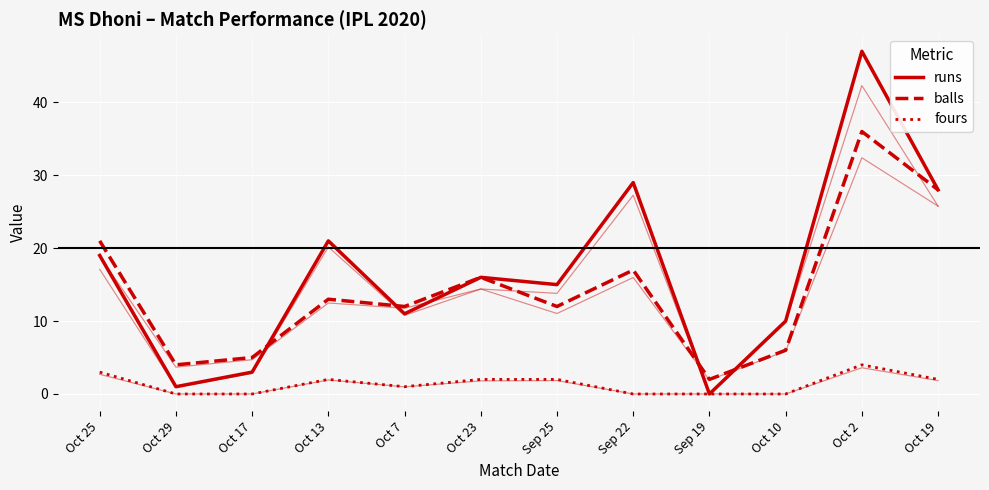

In runs, how many points are lower than both neighbors (excluding endpoints)?

4